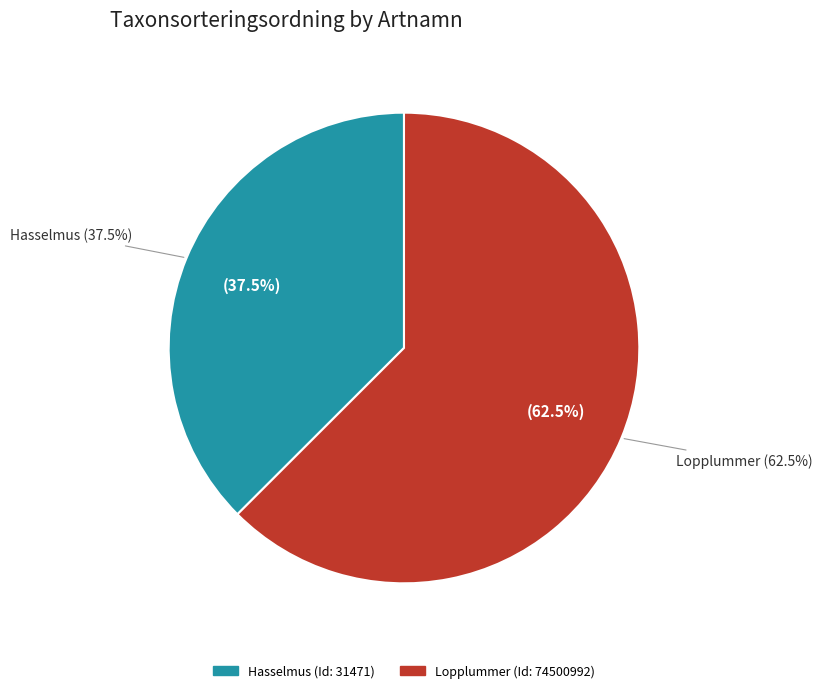

The Lopplummer slice represents 63% of the pie. True or false?

True